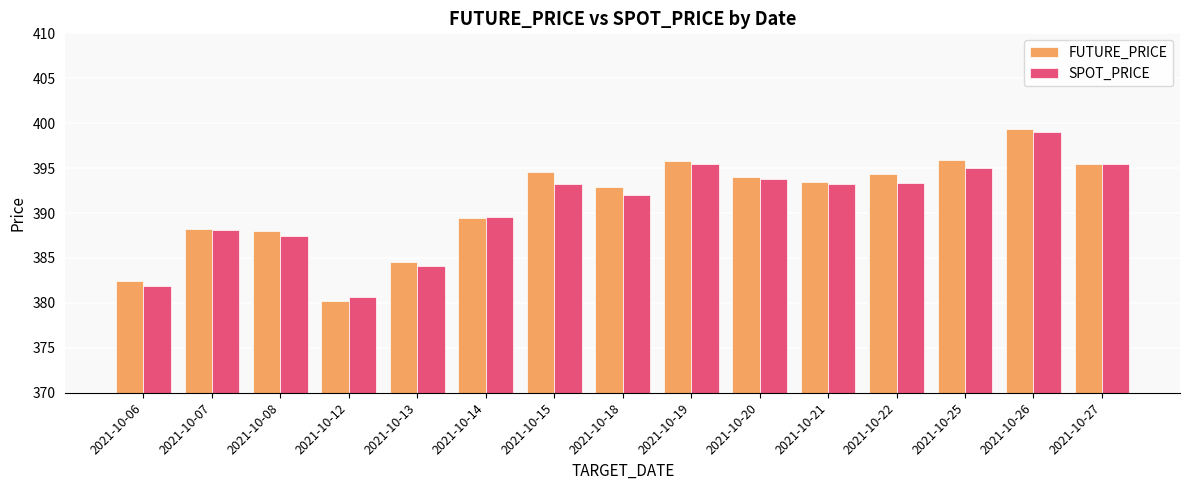

Which series has the widest spread of values?

FUTURE_PRICE